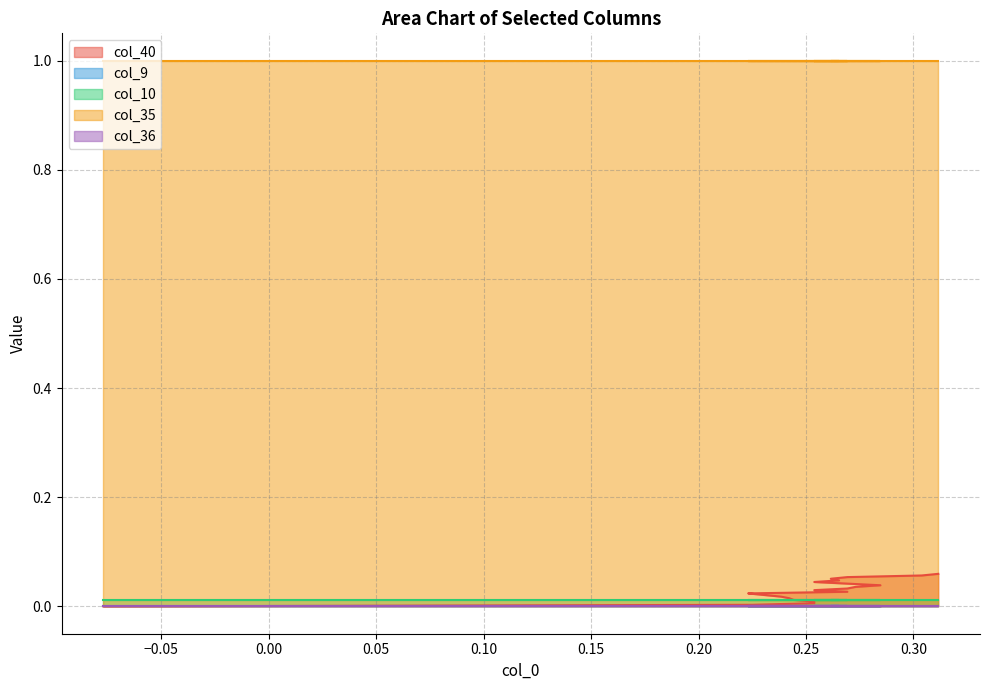

What are all the series names shown in the legend?

col_40, col_9, col_10, col_35, col_36